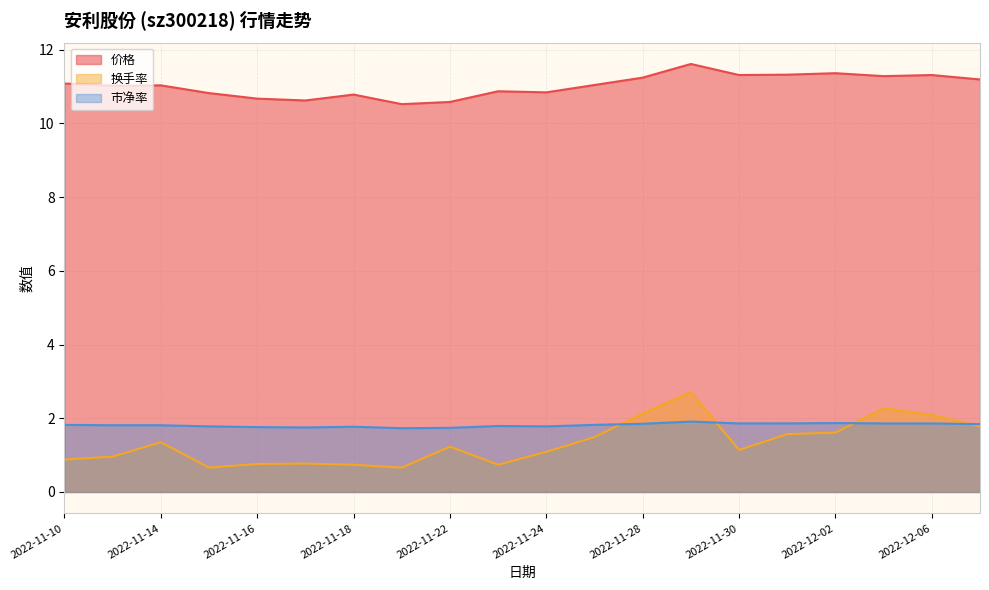

Count the 市净率 values in the range 1 to 2.

20